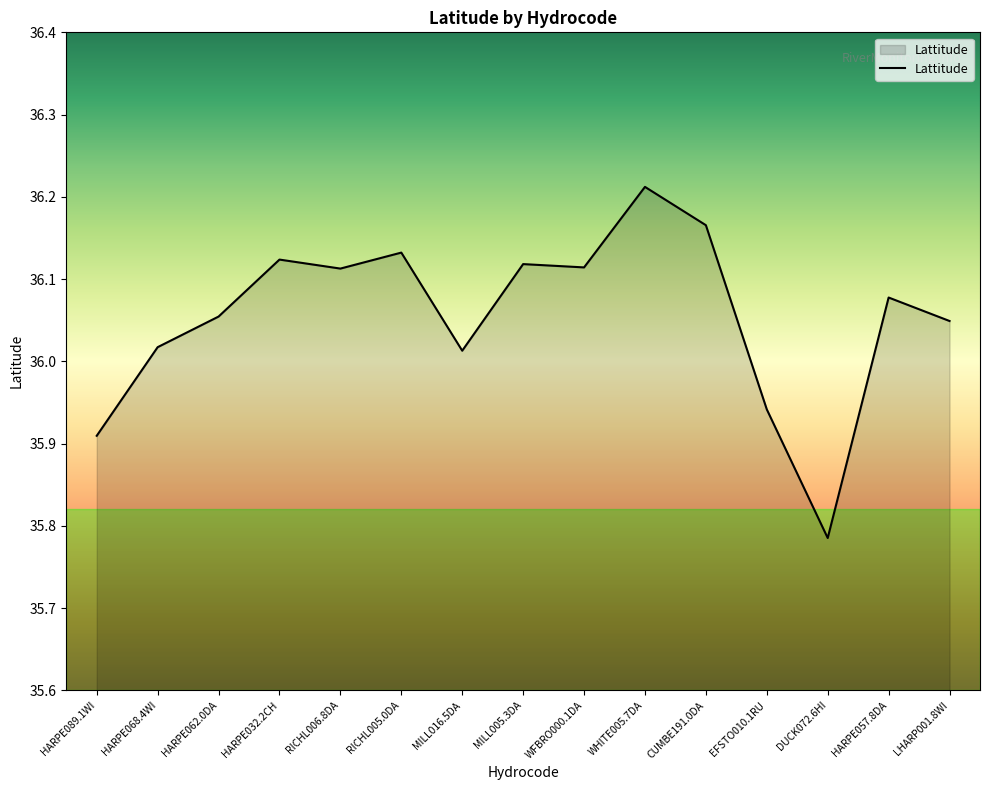

At which category does the chart reach its minimum across all series?

DUCK072.6HI